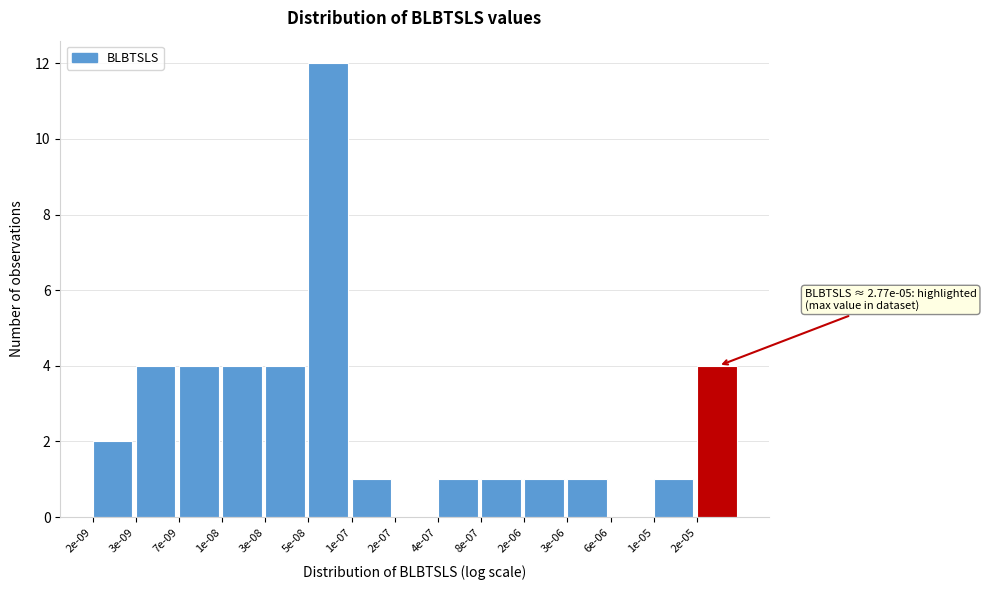

Reading left to right, what are all the values shown in this chart?

2e-09=2	3e-09=4	7e-09=4	1e-08=4	3e-08=4	5e-08=12	1e-07=1	2e-07=0	4e-07=1	8e-07=1	2e-06=1	3e-06=1	6e-06=0	1e-05=1	2e-05=4